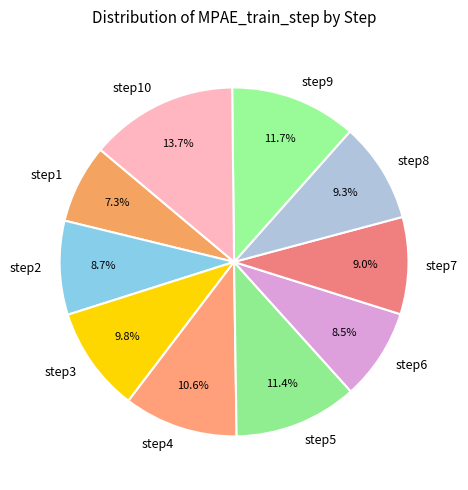

Count the number of slices in the pie.

10